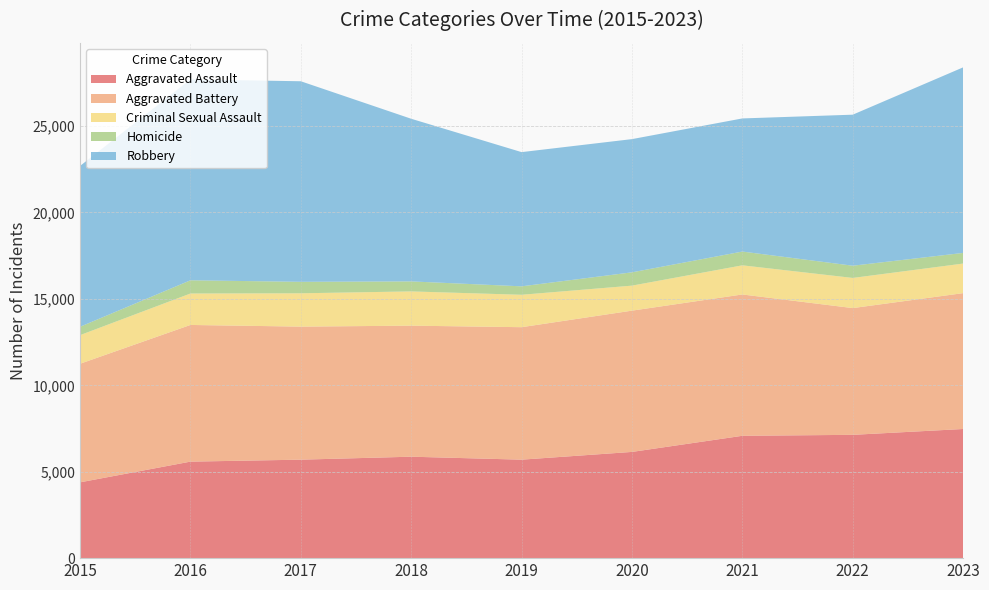

Reading right to left, transcribe all the data shown in this chart.

Aggravated Assault: 2023=7472	2022=7134	2021=7079	2020=6146	2019=5698	2018=5869	2017=5698	2016=5584	2015=4386
Aggravated Battery: 2023=7861	2022=7334	2021=8177	2020=8174	2019=7665	2018=7582	2017=7698	2016=7908	2015=6861
Criminal Sexual Assault: 2023=1711	2022=1745	2021=1686	2020=1447	2019=1875	2018=1982	2017=1928	2016=1819	2015=1656
Homicide: 2023=616	2022=707	2021=797	2020=770	2019=489	2018=579	2017=664	2016=765	2015=484
Robbery: 2023=10736	2022=8738	2021=7702	2020=7707	2019=7765	2018=9410	2017=11604	2016=11623	2015=9305